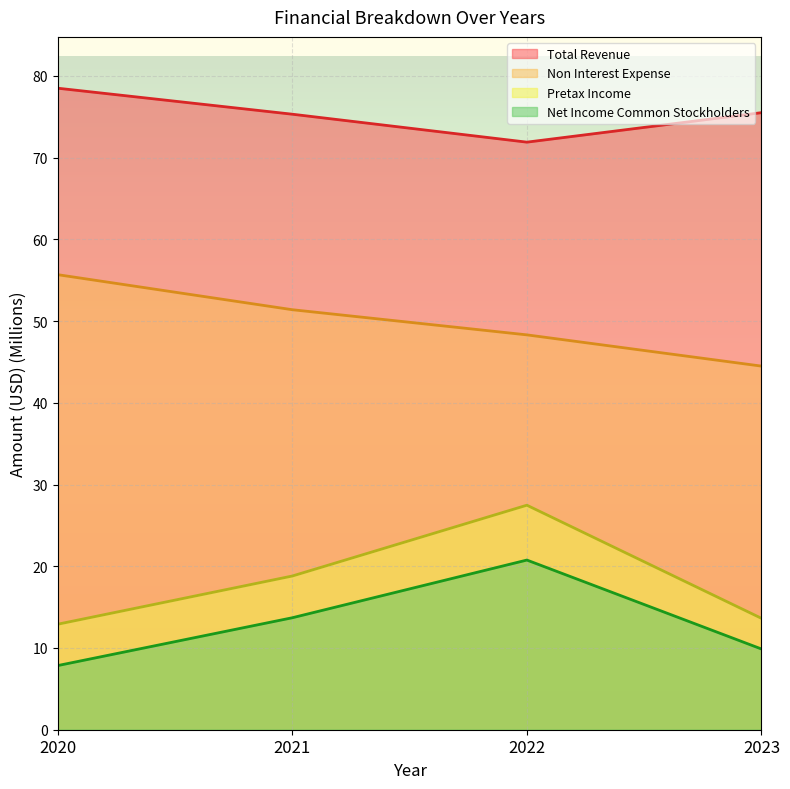

Reading left to right, what are all the values shown in this chart?

Total Revenue: 78.5	75.3	71.9	75.5
Net Income Common Stockholders: 7.8	13.7	20.8	9.9
Pretax Income: 12.9	18.8	27.5	13.6
Non Interest Expense: 55.7	51.4	48.3	44.5